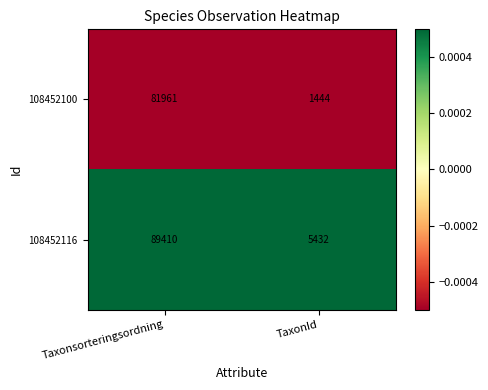

Reading right to left, list all the values displayed in this chart.

108452100: 1444	81961
108452116: 5432	89410